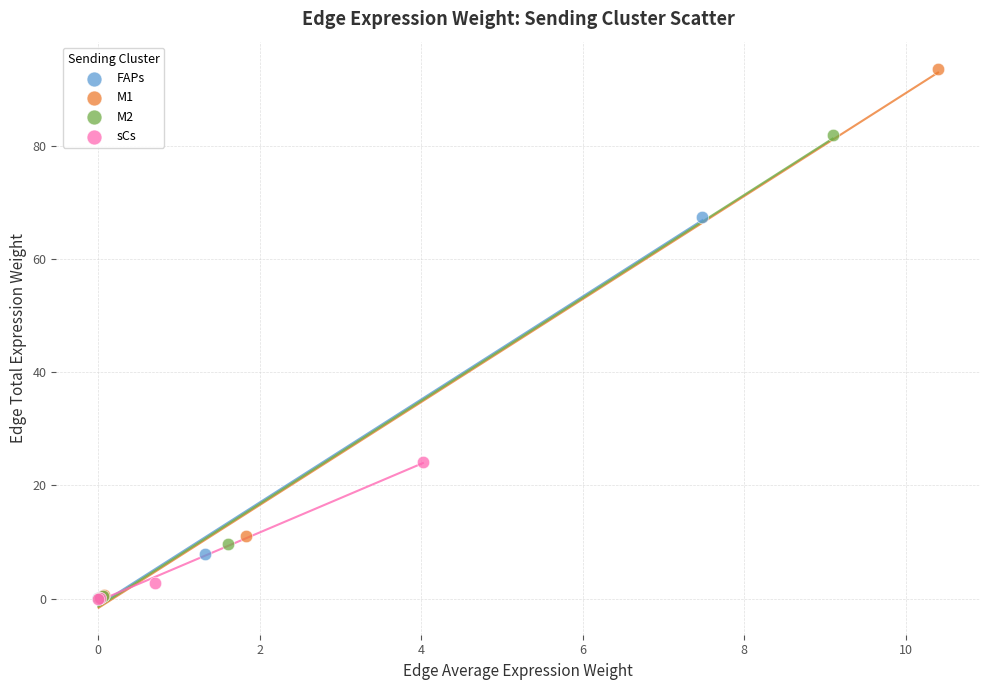

What are all the series names shown in the legend?

FAPs, M1, M2, sCs